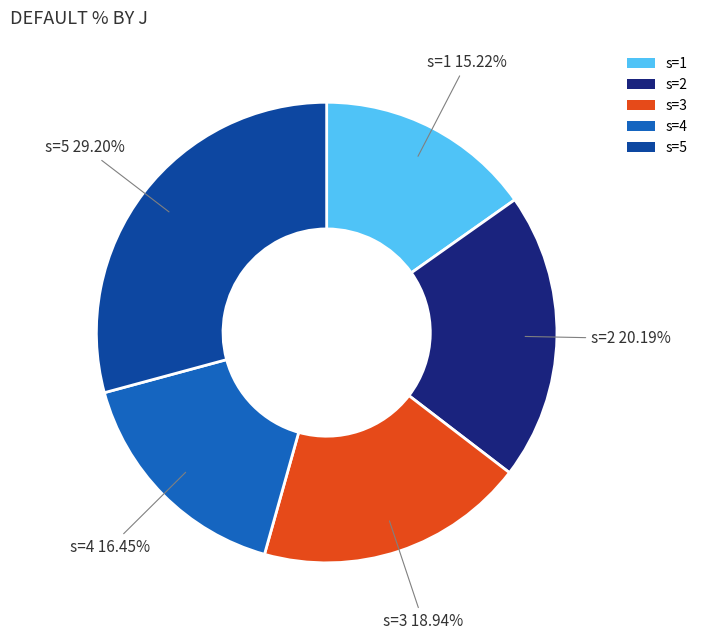

Rank the categories by value from highest to lowest.

s=5, s=2, s=3, s=4, s=1